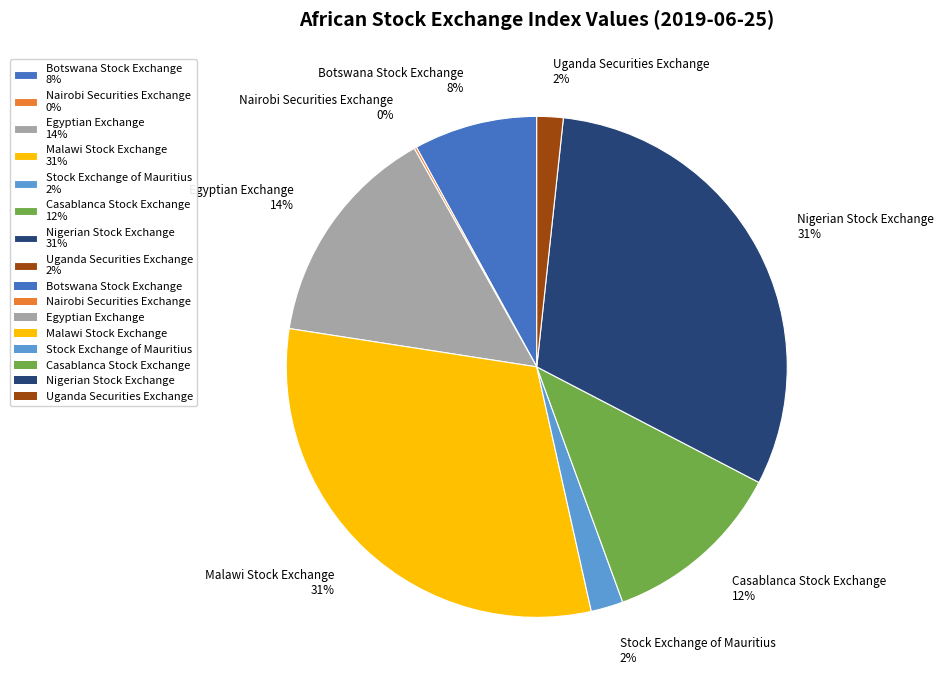

Which has a higher value, Malawi Stock Exchange 31% or Egyptian Exchange 14%?

Malawi Stock Exchange 31%